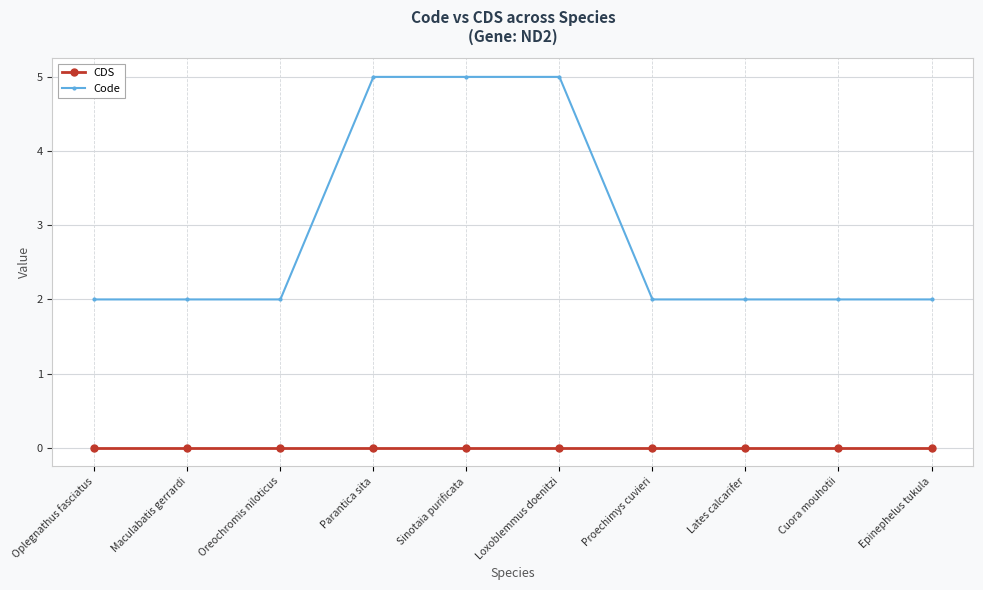

How many series are shown in this chart?

2